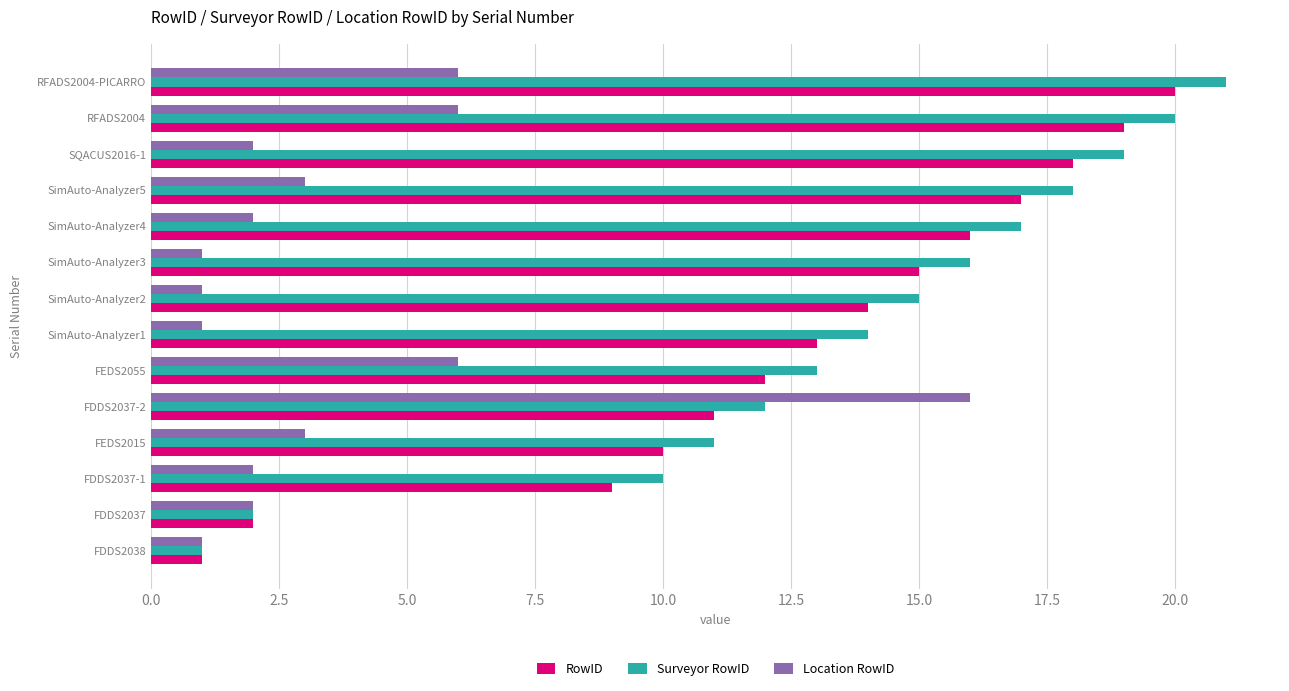

Is it true that Surveyor RowID equals 14 at RFADS2004-PICARRO?

False